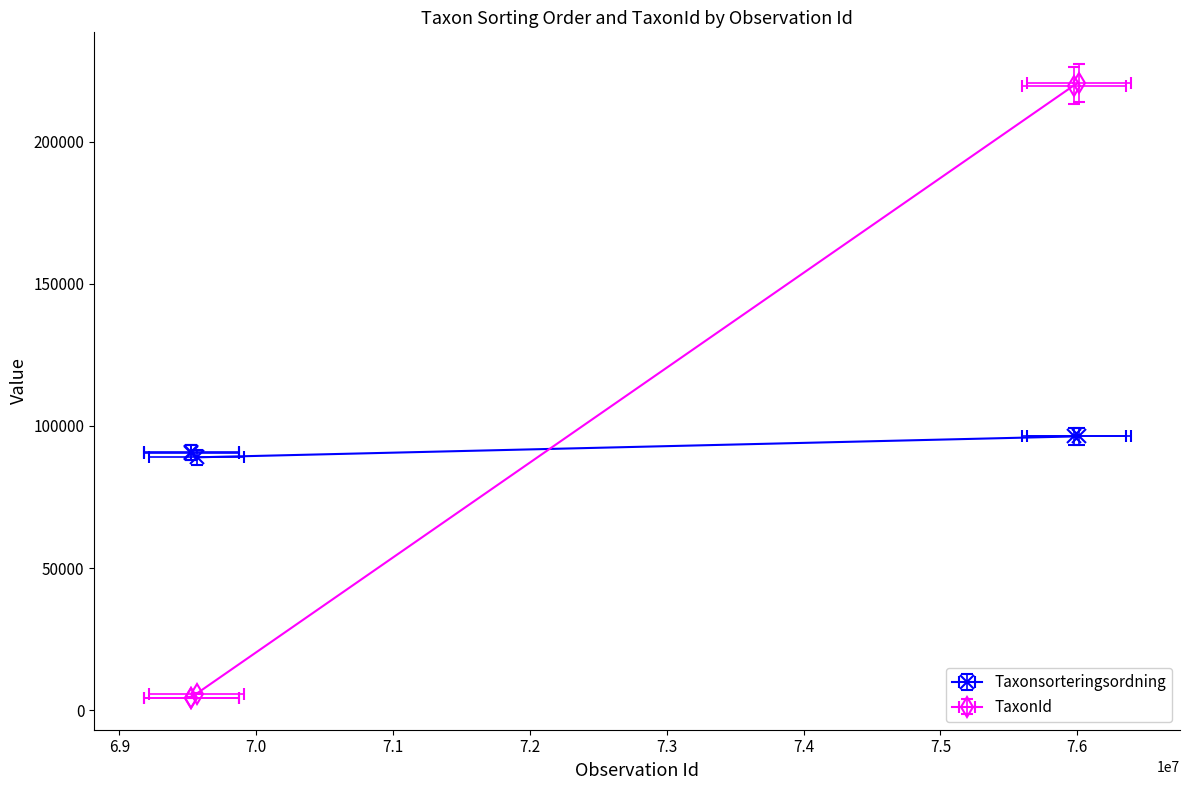

What are all the series names shown in the legend?

Taxonsorteringsordning, TaxonId